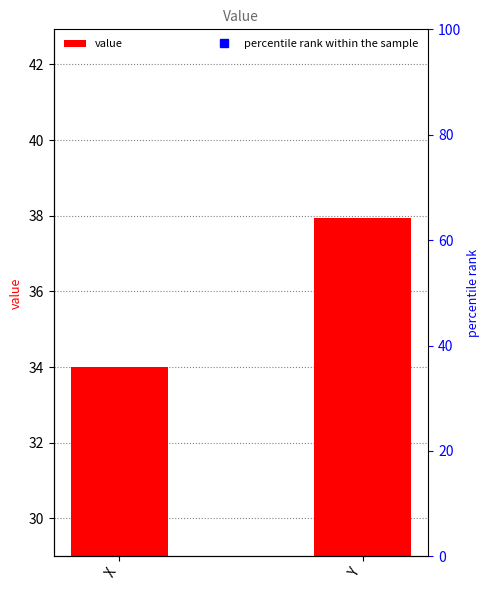

What is the change in value from X to Y?

+3.9